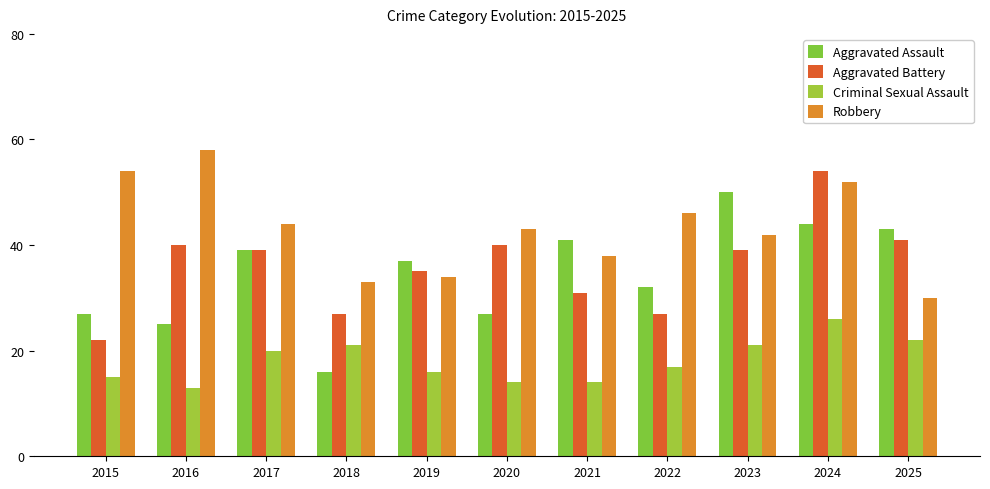

What is the total value across all series at 2018?

97